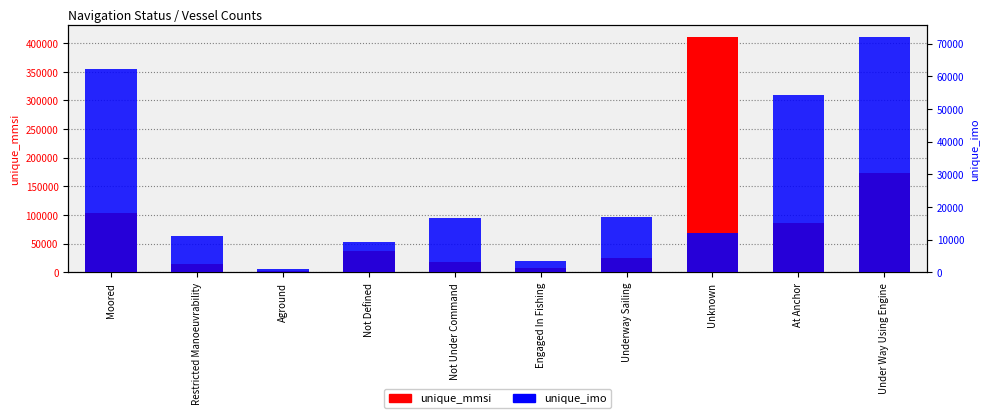

Reading left to right, what are all the values shown in this chart?

unique_mmsi: 103317	13669	1981	36212	18338	7059	25453	411470	85960	172355
unique_imo: 62323	10961	969	9227	16623	3304	16780	12125	54210	72170